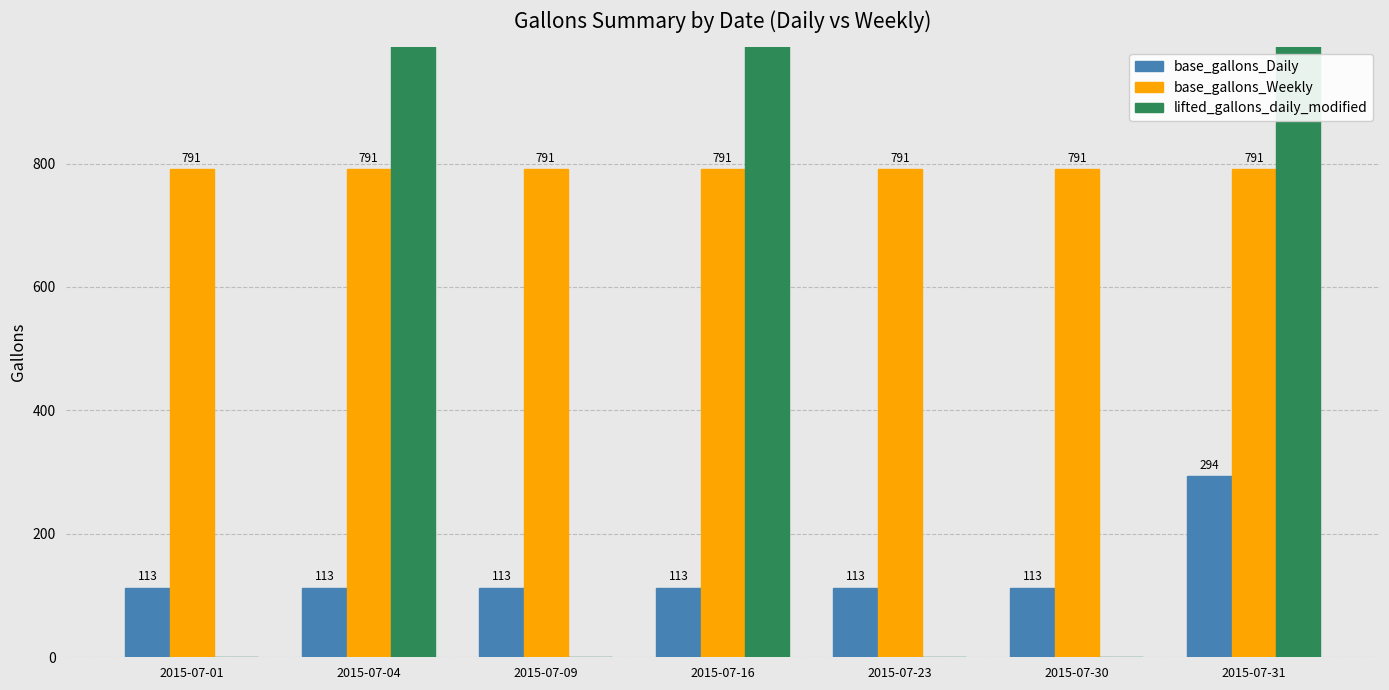

List the labels in order of base_gallons_Daily value, smallest first.

2015-07-01, 2015-07-04, 2015-07-09, 2015-07-16, 2015-07-23, 2015-07-30, 2015-07-31